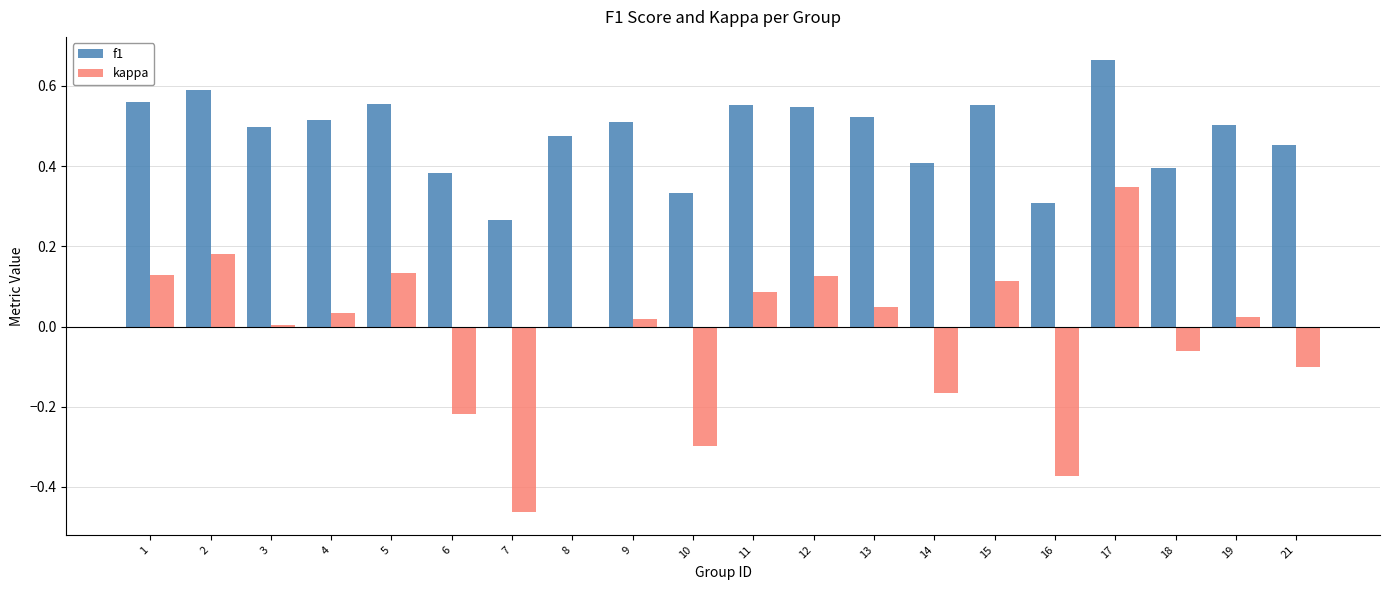

What is the sum of the f1 values at 1 and 10?

0.9